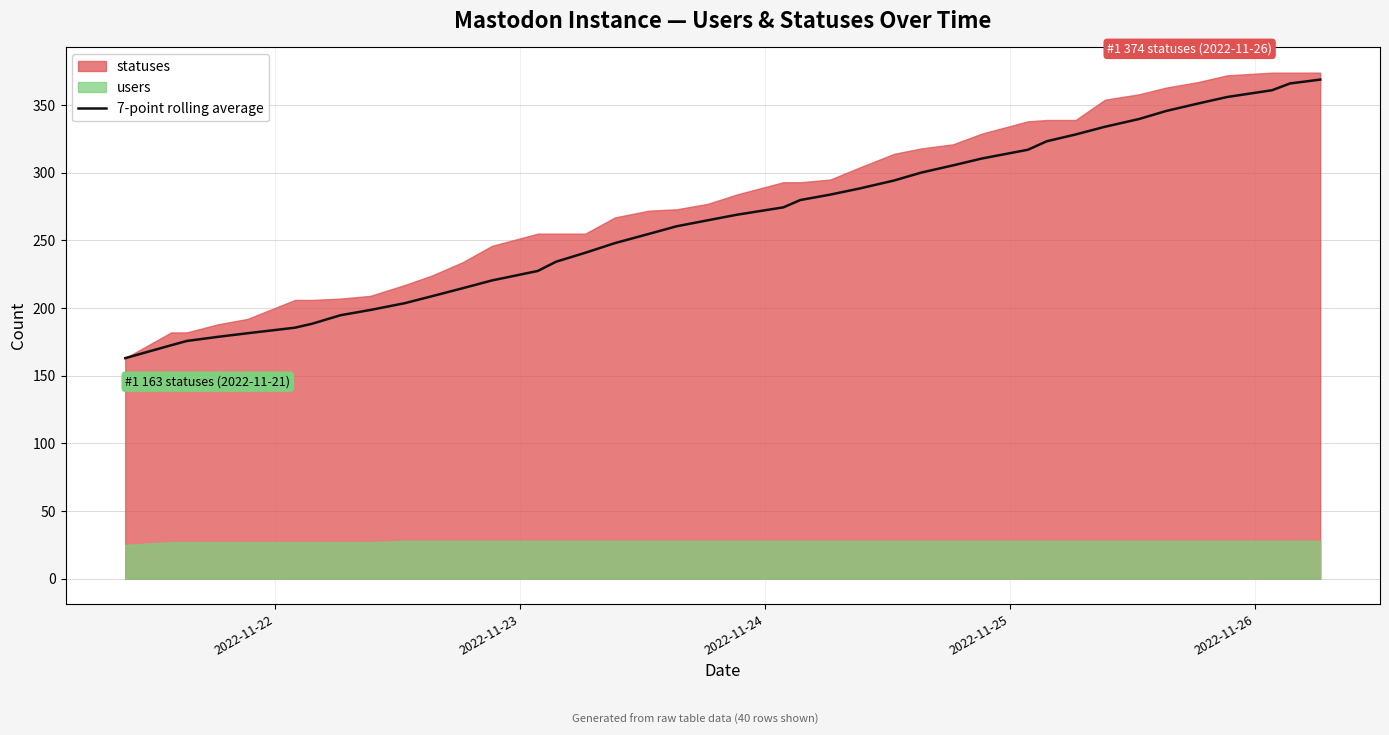

What is the minimum value for 7-point rolling average?

163.0